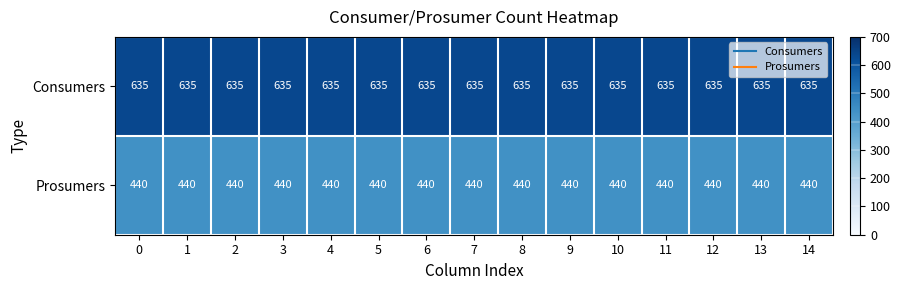

What is the average value of the Prosumers series?

440